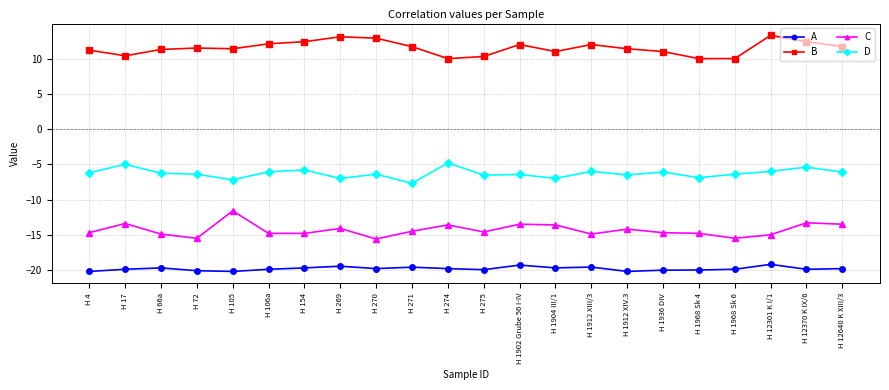

At which label does D first exceed -6?

H 17